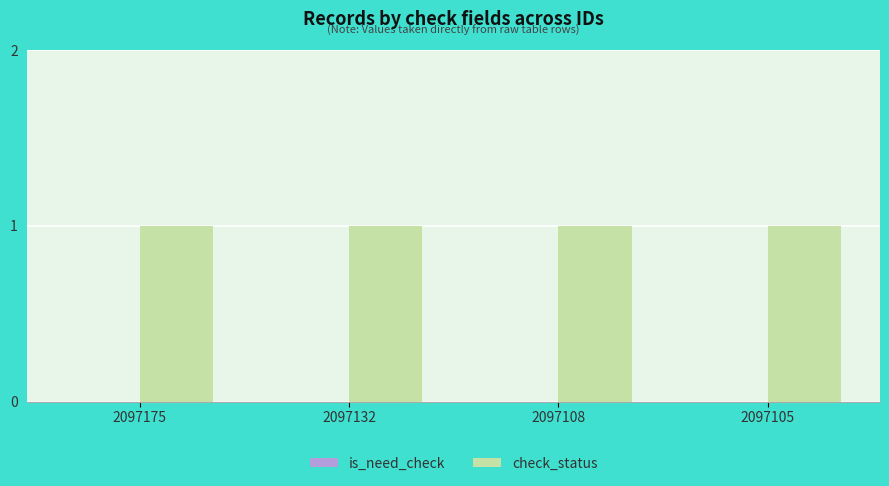

Which series has the widest spread of values?

is_need_check